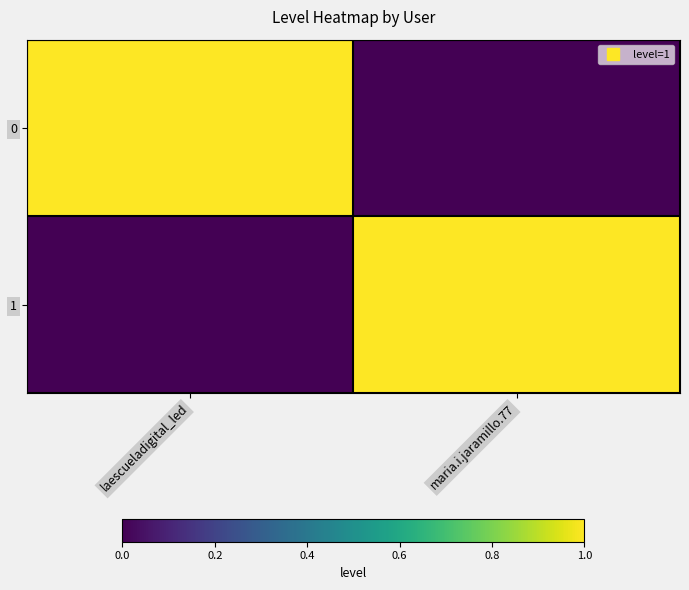

Reading left to right, what are all the values shown in this chart?

0: laescueladigital_led=1	maria.i.jaramillo.77=0
1: laescueladigital_led=0	maria.i.jaramillo.77=1